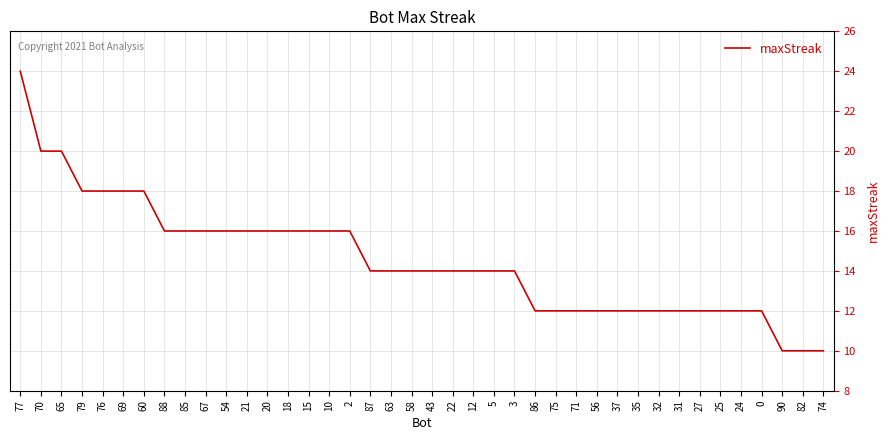

What is the difference between the maximum and minimum values?

14